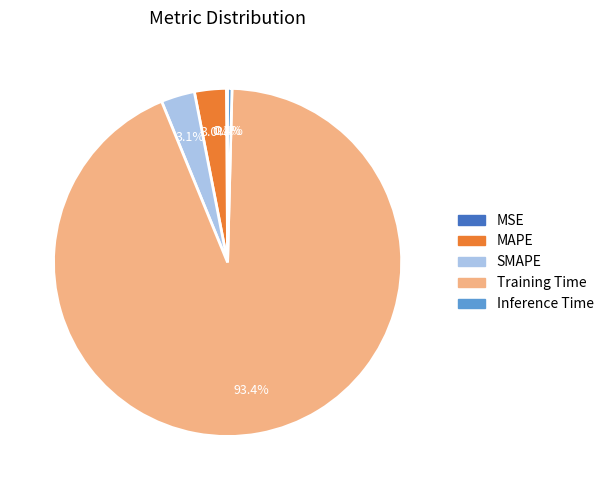

Is there any slice that represents more than half of the pie?

Yes